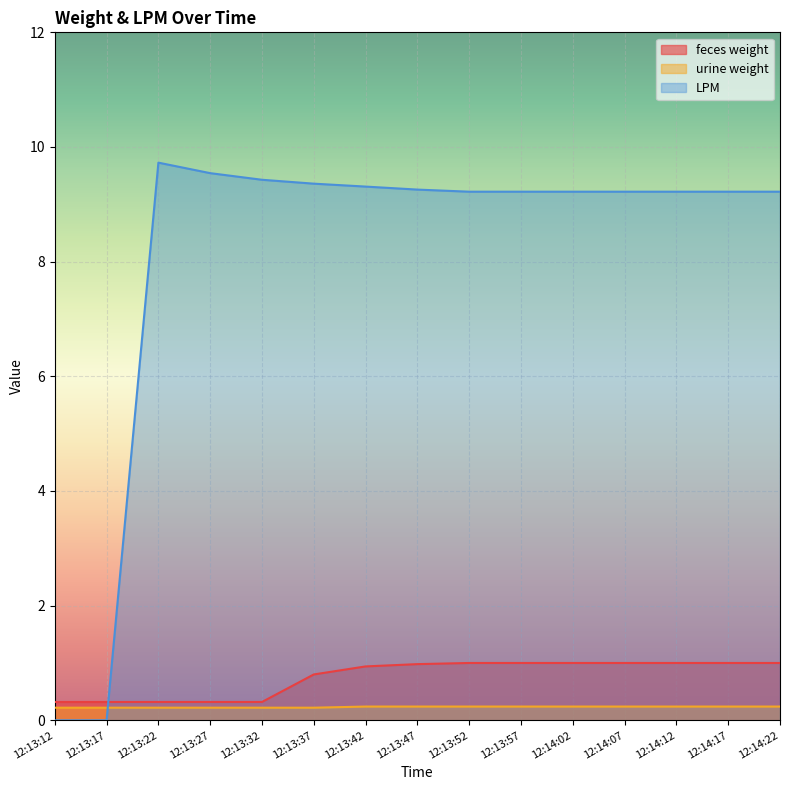

Is it true that feces weight equals 0.4 at 12:13:32?

False